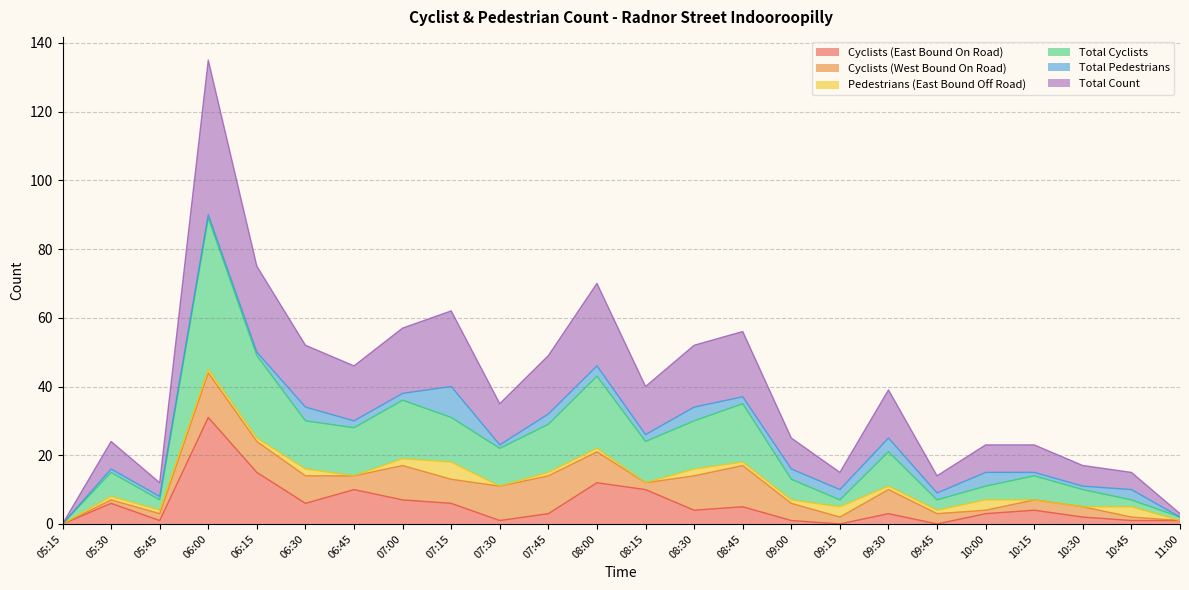

The Total Count series shows 35 at 07:30. True or false?

True